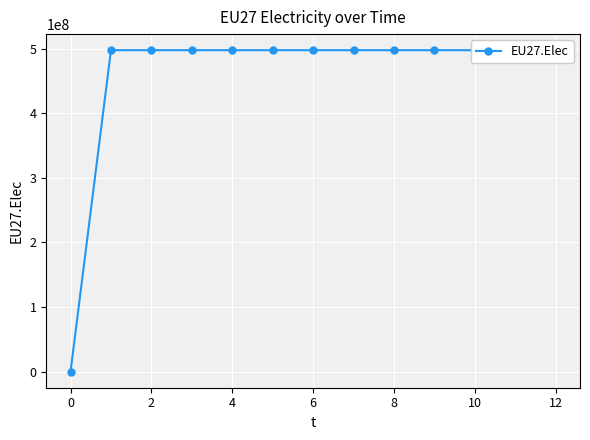

Does the chart display data point markers on the line(s)?

Yes